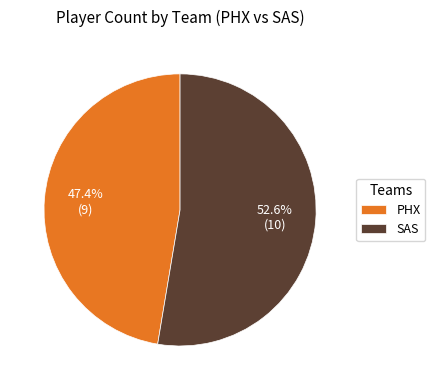

To the nearest percent, what is the combined percentage of SAS and PHX?

100%